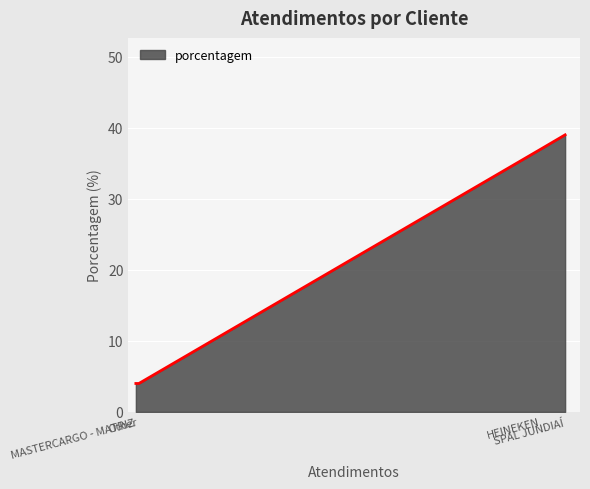

What is the approximate value at MASTERCARGO - MATRIZ?

4